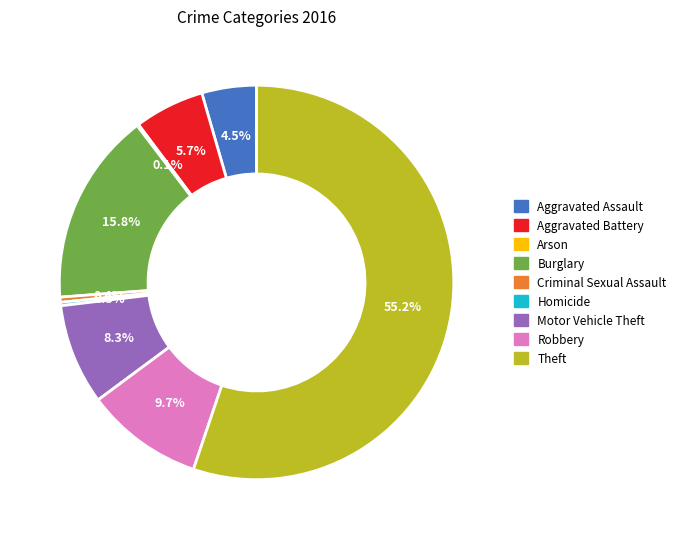

What is the majority slice?

Theft